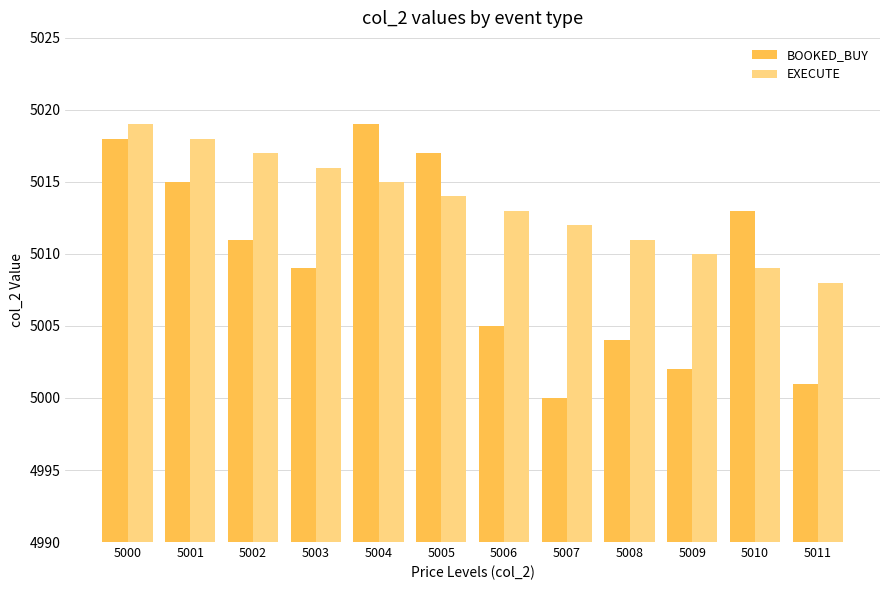

Which category has the lowest value in the BOOKED_BUY series?

5007